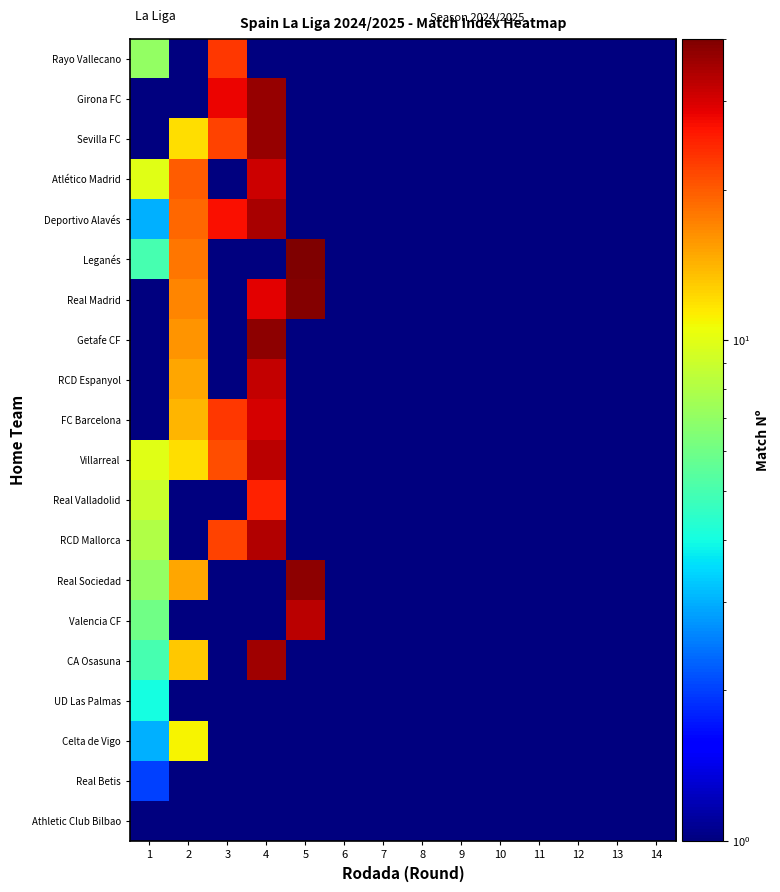

Reading right to left, extract all data points from this chart.

Athletic Club Bilbao: 14=0.1	13=0.1	12=0.1	11=0.1	10=0.1	9=0.1	8=0.1	7=0.1	6=0.1	5=0.1	4=0.1	3=0.1	2=0.1	1=1.0
Real Betis: 14=0.1	13=0.1	12=0.1	11=0.1	10=0.1	9=0.1	8=0.1	7=0.1	6=0.1	5=0.1	4=0.1	3=0.1	2=0.1	1=2.0
Celta de Vigo: 14=0.1	13=0.1	12=0.1	11=0.1	10=0.1	9=0.1	8=0.1	7=0.1	6=0.1	5=0.1	4=0.1	3=0.1	2=11.0	1=3.0
UD Las Palmas: 14=0.1	13=0.1	12=0.1	11=0.1	10=0.1	9=0.1	8=0.1	7=0.1	6=0.1	5=0.1	4=0.1	3=0.1	2=0.1	1=4.0
CA Osasuna: 14=0.1	13=0.1	12=0.1	11=0.1	10=0.1	9=0.1	8=0.1	7=0.1	6=0.1	5=0.1	4=36.0	3=0.1	2=13.0	1=5.0
Valencia CF: 14=0.1	13=0.1	12=0.1	11=0.1	10=0.1	9=0.1	8=0.1	7=0.1	6=0.1	5=33.0	4=0.1	3=0.1	2=0.1	1=6.0
Real Sociedad: 14=0.1	13=0.1	12=0.1	11=0.1	10=0.1	9=0.1	8=0.1	7=0.1	6=0.1	5=38.0	4=0.1	3=0.1	2=15.0	1=7.0
RCD Mallorca: 14=0.1	13=0.1	12=0.1	11=0.1	10=0.1	9=0.1	8=0.1	7=0.1	6=0.1	5=0.1	4=34.0	3=22.0	2=0.1	1=8.0
Real Valladolid: 14=0.1	13=0.1	12=0.1	11=0.1	10=0.1	9=0.1	8=0.1	7=0.1	6=0.1	5=0.1	4=25.0	3=0.1	2=0.1	1=9.0
Villarreal: 14=0.1	13=0.1	12=0.1	11=0.1	10=0.1	9=0.1	8=0.1	7=0.1	6=0.1	5=0.1	4=33.0	3=21.0	2=12.0	1=10.0
FC Barcelona: 14=0.1	13=0.1	12=0.1	11=0.1	10=0.1	9=0.1	8=0.1	7=0.1	6=0.1	5=0.1	4=30.0	3=23.0	2=14.0	1=0.1
RCD Espanyol: 14=0.1	13=0.1	12=0.1	11=0.1	10=0.1	9=0.1	8=0.1	7=0.1	6=0.1	5=0.1	4=32.0	3=0.1	2=15.0	1=0.1
Getafe CF: 14=0.1	13=0.1	12=0.1	11=0.1	10=0.1	9=0.1	8=0.1	7=0.1	6=0.1	5=0.1	4=38.0	3=0.1	2=16.0	1=1.0
Real Madrid: 14=0.1	13=0.1	12=0.1	11=0.1	10=0.1	9=0.1	8=0.1	7=0.1	6=0.1	5=39.0	4=29.0	3=0.1	2=17.0	1=0.1
Leganés: 14=0.1	13=0.1	12=0.1	11=0.1	10=0.1	9=0.1	8=0.1	7=0.1	6=0.1	5=40.0	4=0.1	3=0.1	2=18.0	1=5.0
Deportivo Alavés: 14=0.1	13=0.1	12=0.1	11=0.1	10=0.1	9=0.1	8=0.1	7=0.1	6=0.1	5=0.1	4=35.0	3=27.0	2=19.0	1=3.0
Atlético Madrid: 14=0.1	13=0.1	12=0.1	11=0.1	10=0.1	9=0.1	8=0.1	7=0.1	6=0.1	5=0.1	4=31.0	3=0.1	2=20.0	1=10.0
Sevilla FC: 14=0.1	13=0.1	12=0.1	11=0.1	10=0.1	9=0.1	8=0.1	7=0.1	6=0.1	5=0.1	4=37.0	3=22.0	2=12.0	1=0.1
Girona FC: 14=0.1	13=0.1	12=0.1	11=0.1	10=0.1	9=0.1	8=0.1	7=0.1	6=0.1	5=0.1	4=37.0	3=28.0	2=0.1	1=0.1
Rayo Vallecano: 14=0.1	13=0.1	12=0.1	11=0.1	10=0.1	9=0.1	8=0.1	7=0.1	6=0.1	5=0.1	4=0.1	3=23.0	2=0.1	1=7.0